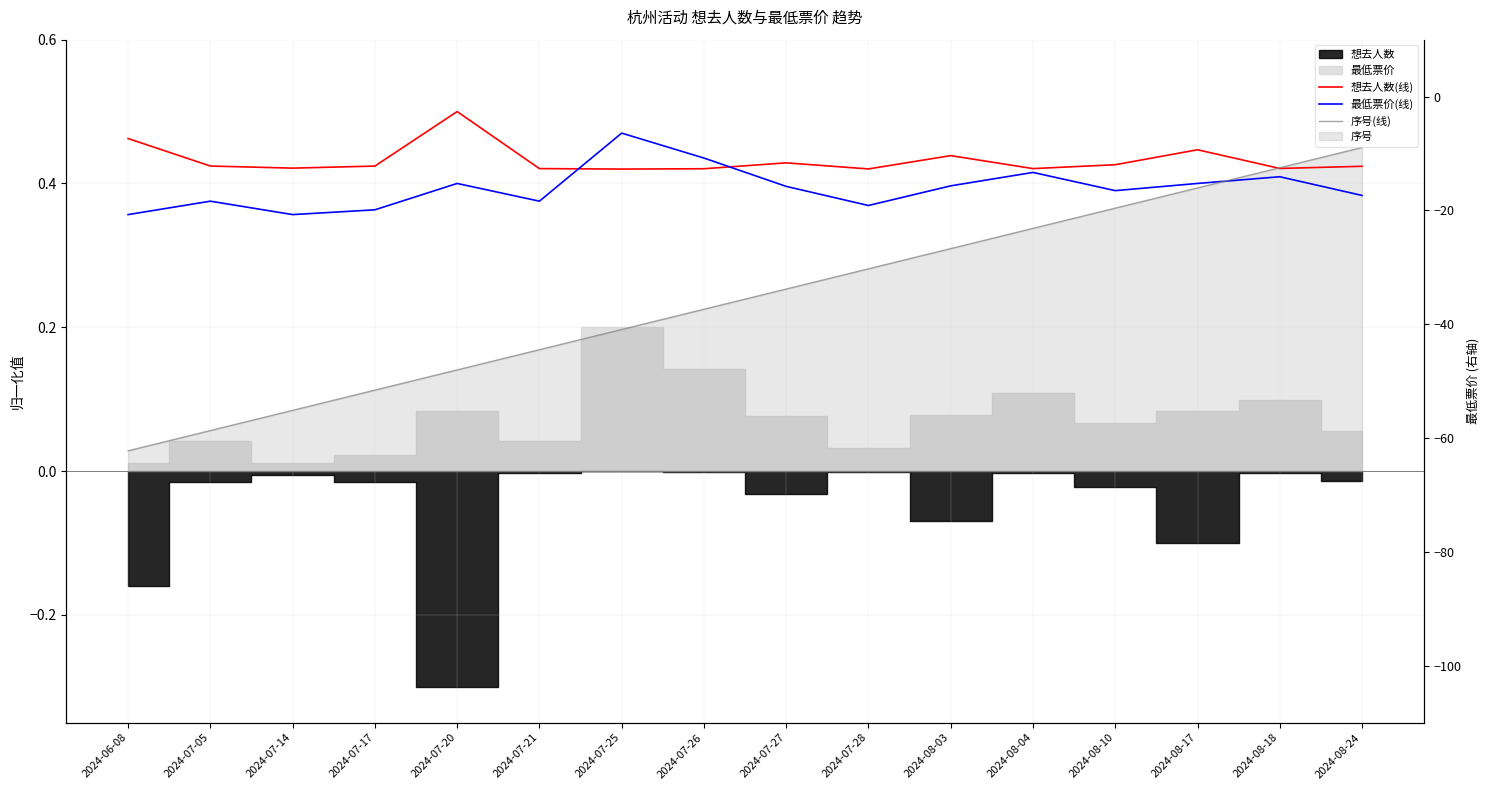

Count the number of categories in the chart.

16